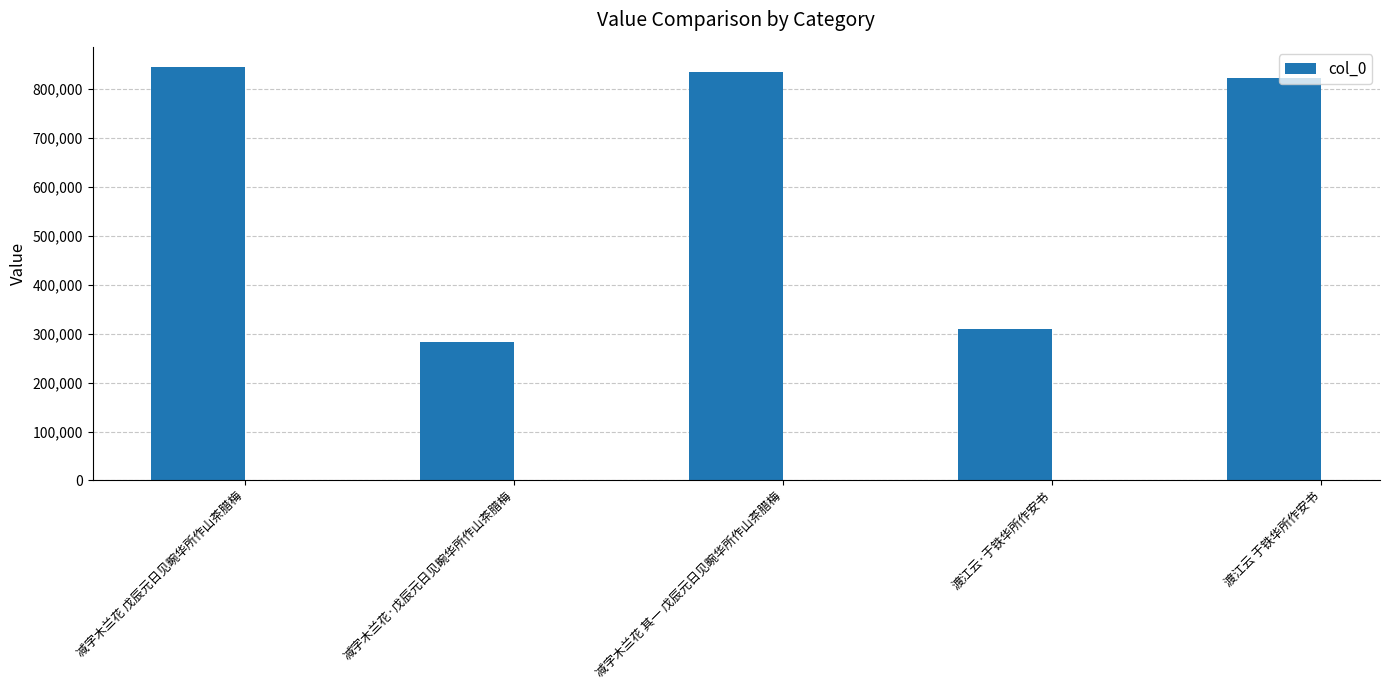

Between 减字木兰花 戊辰元日见畹华所作山茶腊梅 and 渡江云·于铁华所作安书, which is larger?

减字木兰花 戊辰元日见畹华所作山茶腊梅